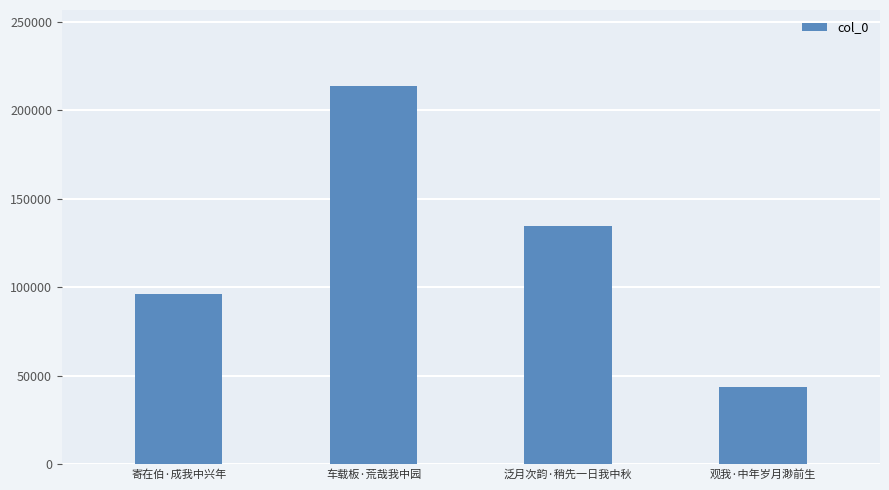

What value does the data have at 观我·中年岁月渺前生, to the nearest 100?

43500